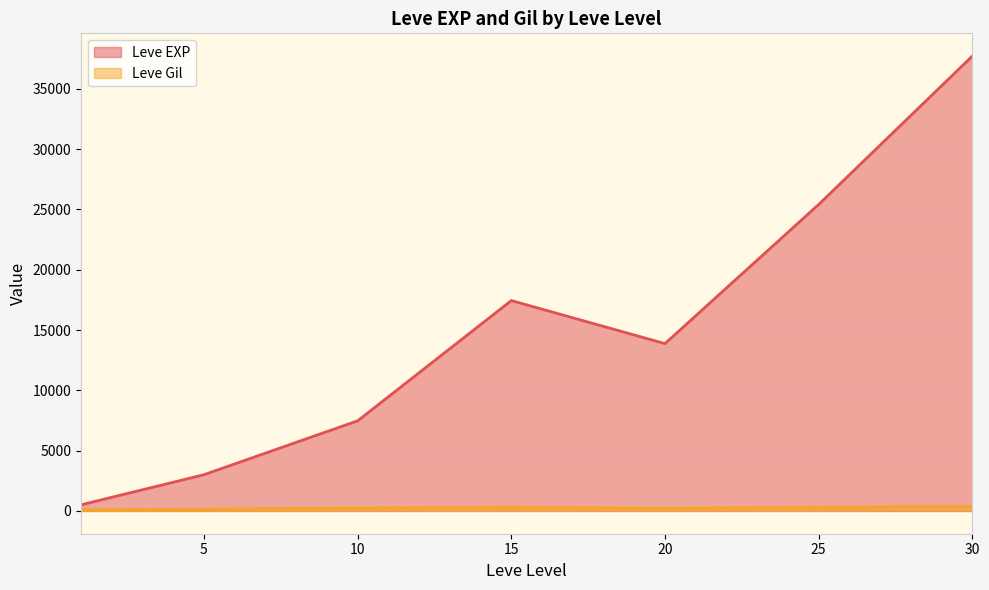

Does the chart display data point markers on the line(s)?

No